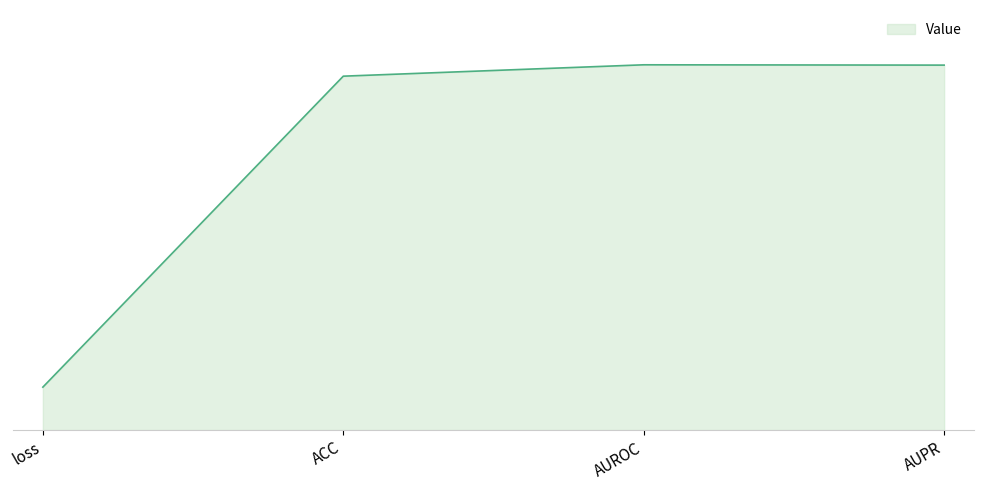

Reading right to left, extract all data points from this chart.

1.0	1.0	1.0	0.1